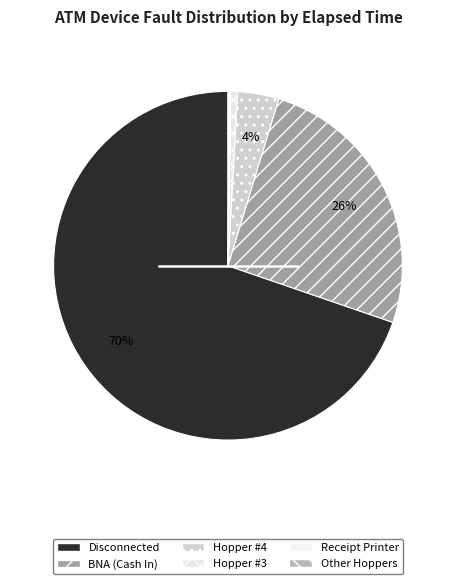

What is the total percentage of Hopper #3 and Hopper #4?

4.5%